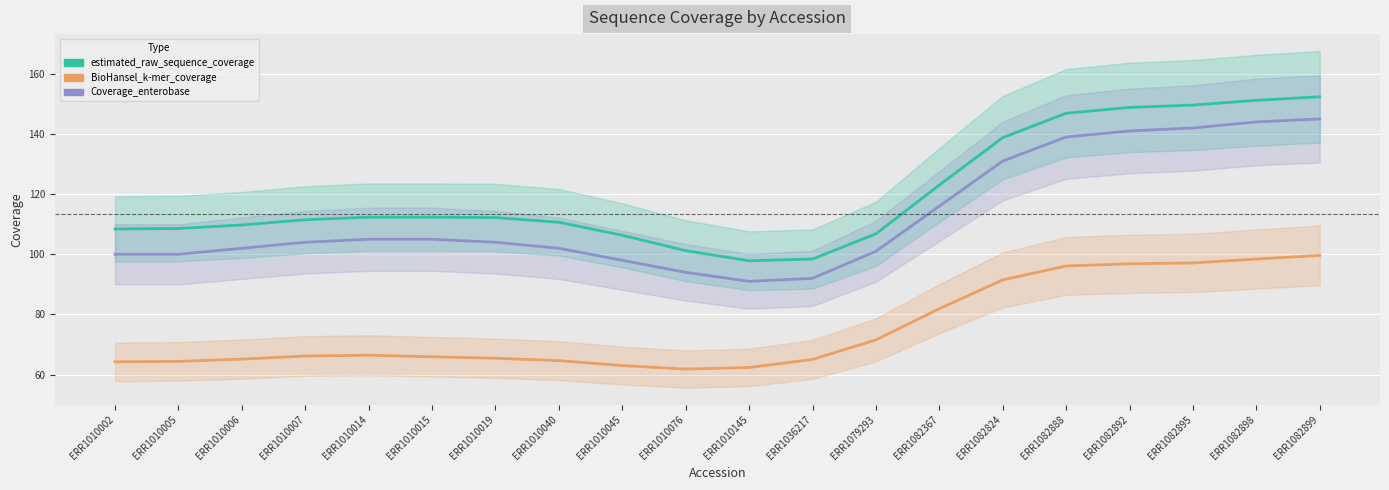

True or false: estimated_raw_sequence_coverage has a value of 252.3 at ERR1082899.

False